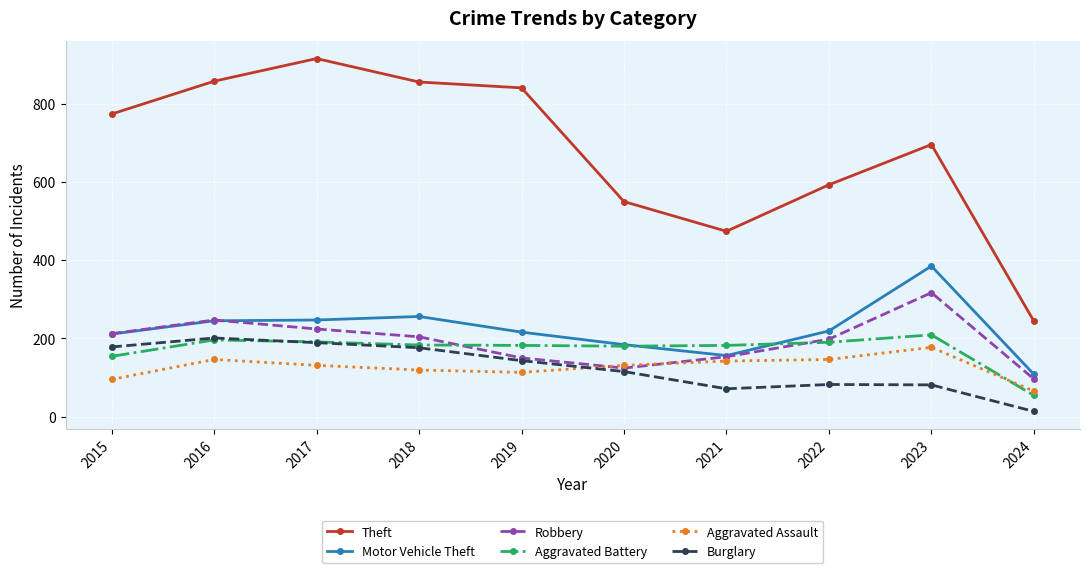

What is the approximate value of Theft at 2015?

774